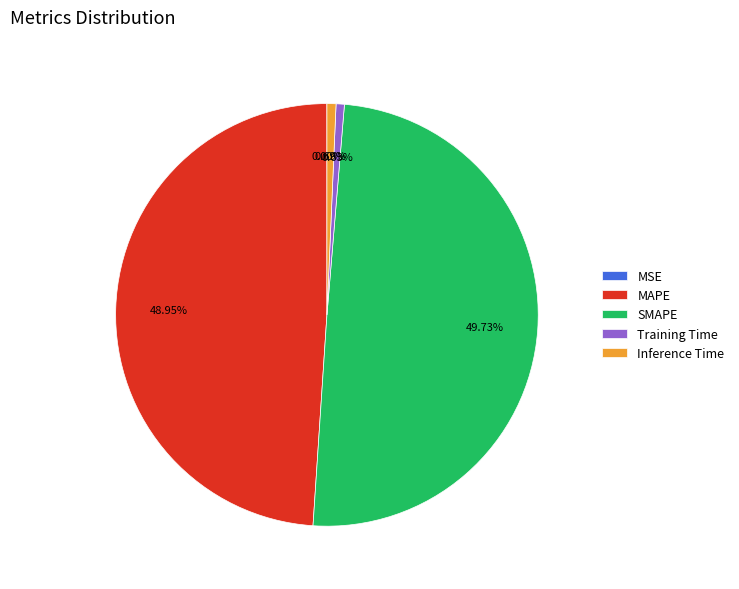

Which slice is the largest?

SMAPE